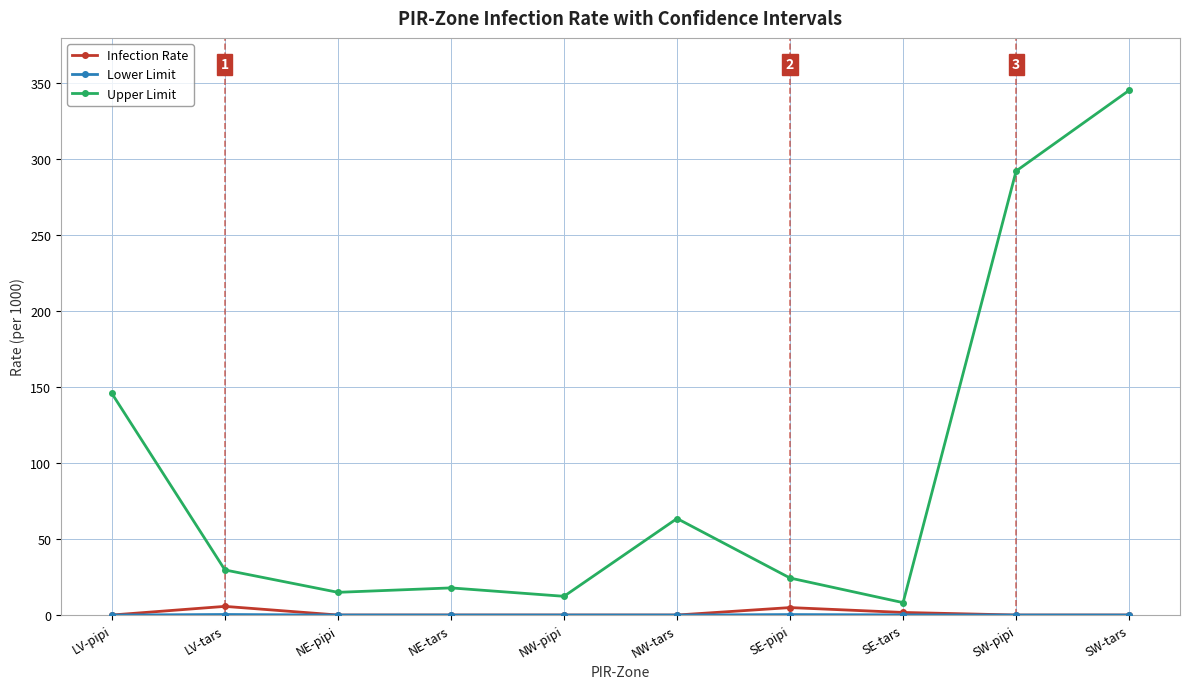

How many series are shown in this chart?

3